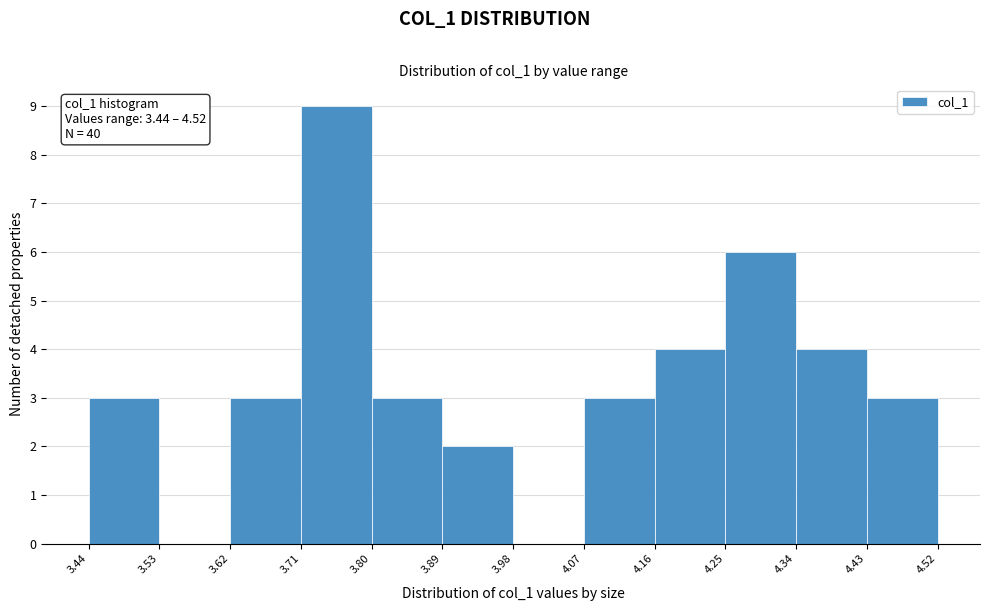

Over which range of the x-axis is the bar tallest?

3.71 to 3.80